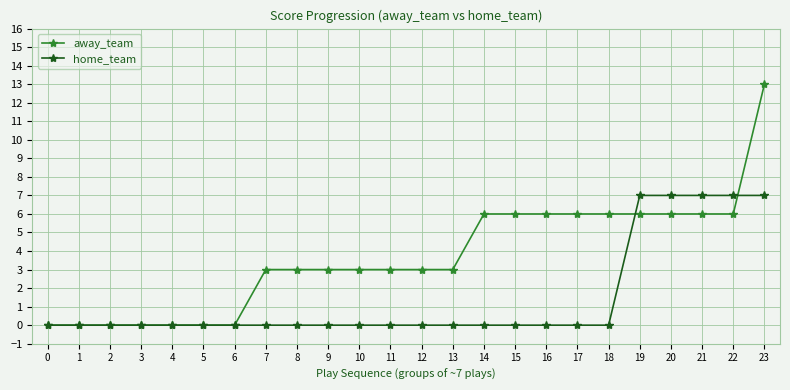

Is it true that home_team equals 0 at 15?

True